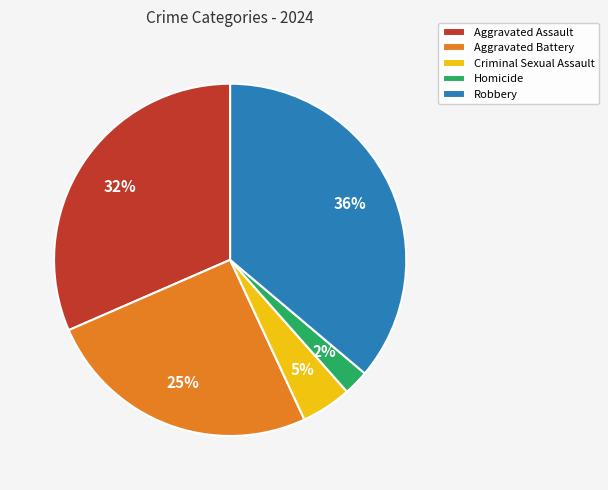

Is there a majority slice in this chart?

No